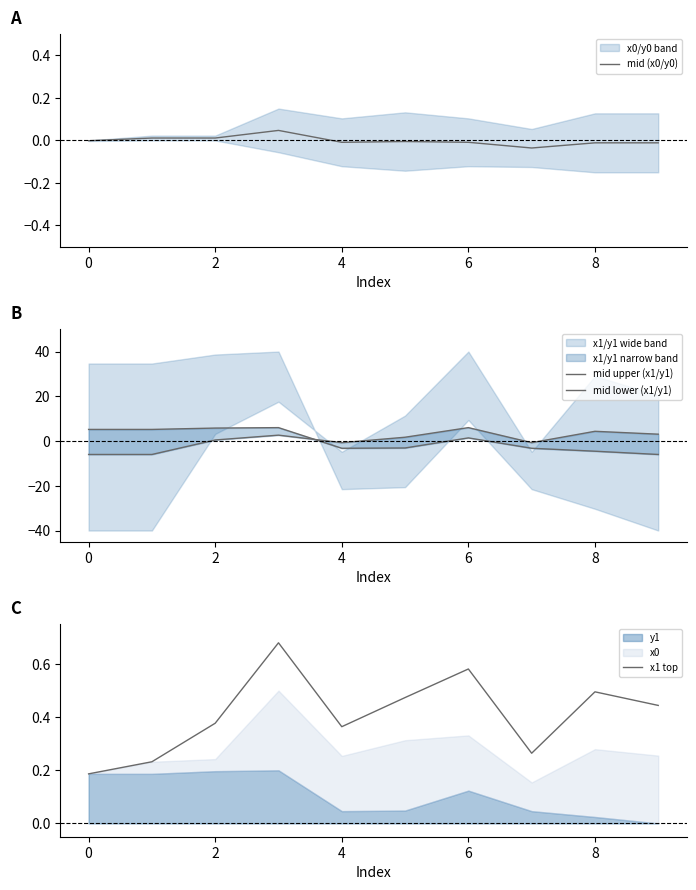

What is the total value across all series at 7?

-3.7